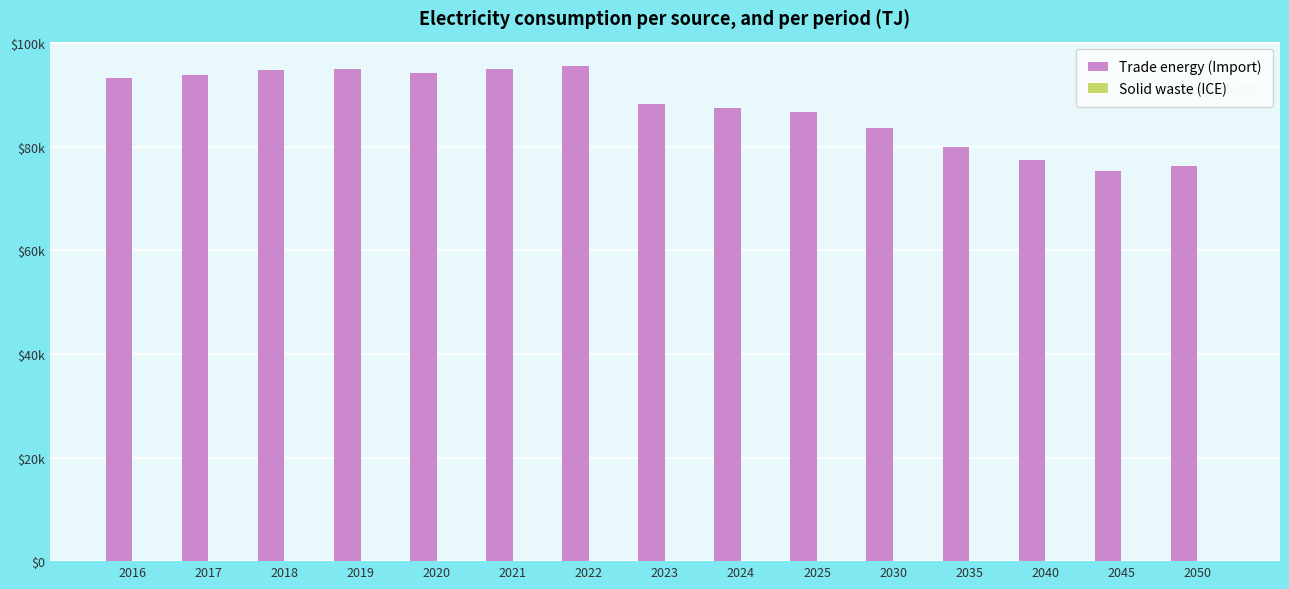

Count the Solid waste (ICE) values in the range 0 to 1.

15